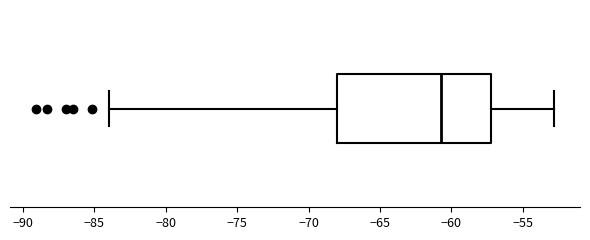

Where does the left whisker of the box end on the x-axis? The values are not printed on the chart, so give them approximately, as read against the axis.

-84.0